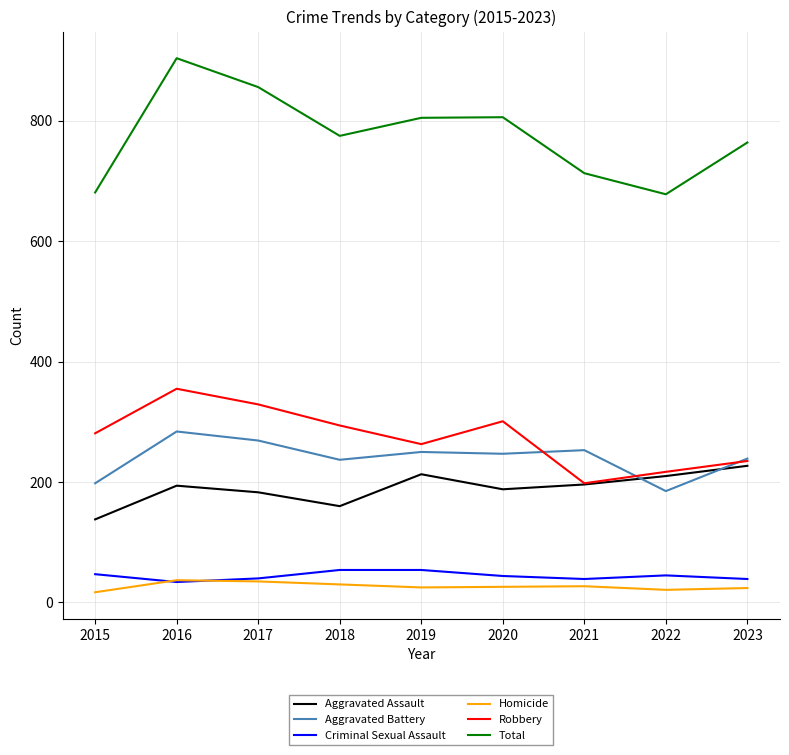

Rank the series by their maximum value, from highest to lowest.

Total, Robbery, Aggravated Battery, Aggravated Assault, Criminal Sexual Assault, Homicide